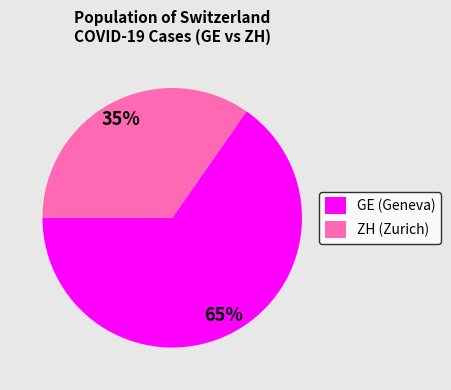

How many segments does this pie chart have?

2